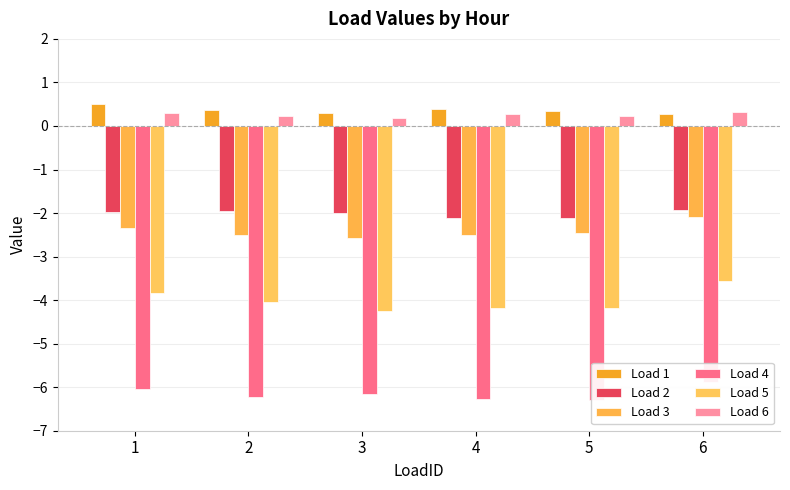

What is the value of the Load 2 bar at the 3rd from the left?

-2.0